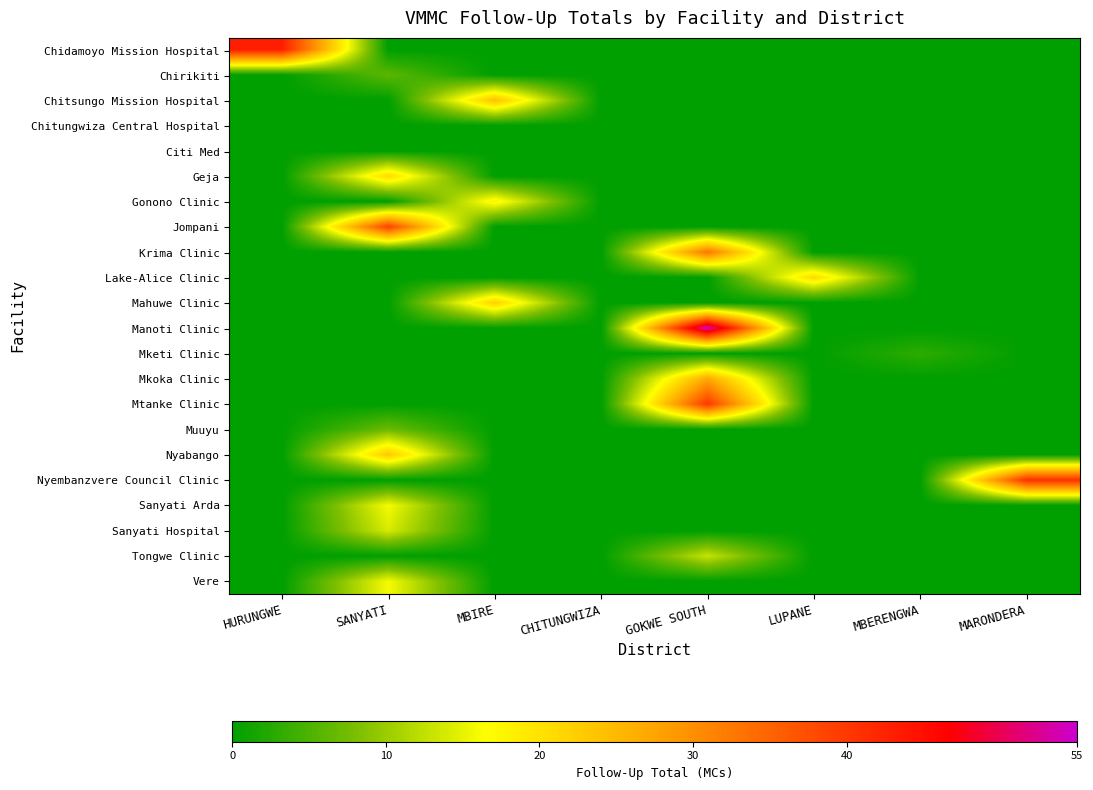

At how many categories does at least one series exceed 1?

7